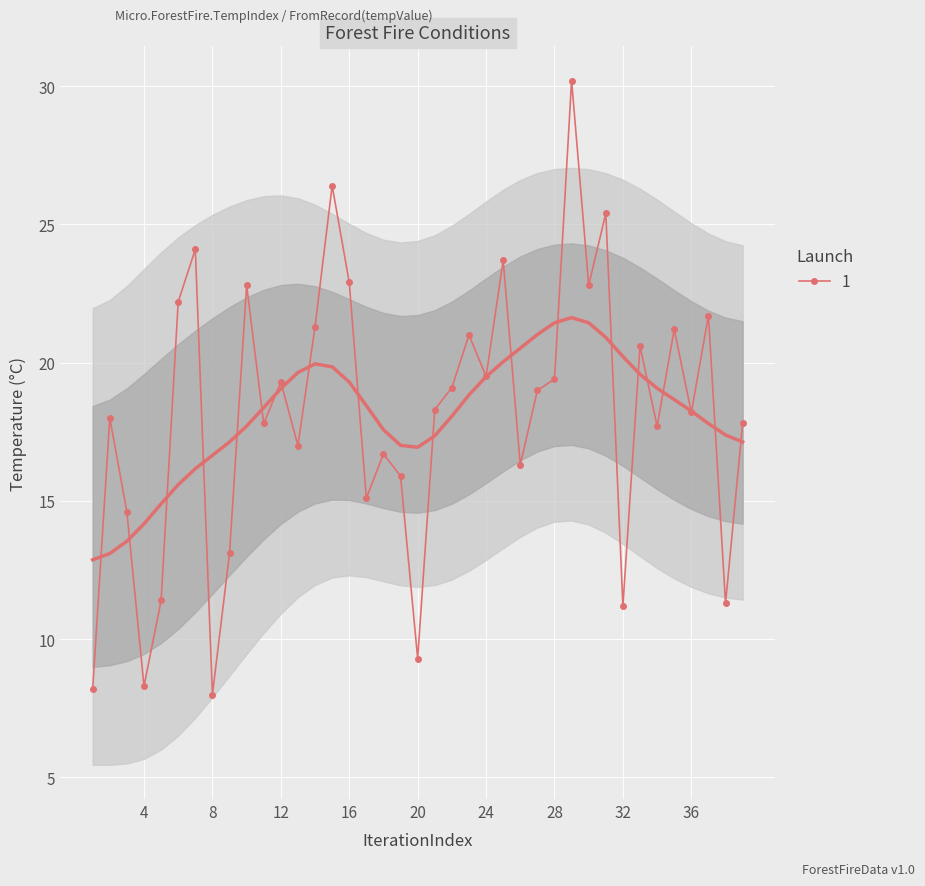

How many categories are shown in the chart?

39